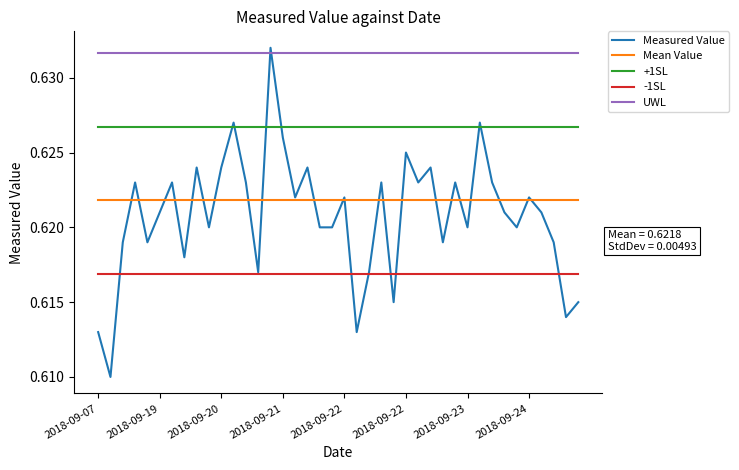

Which series has the widest spread of values?

Measured Value